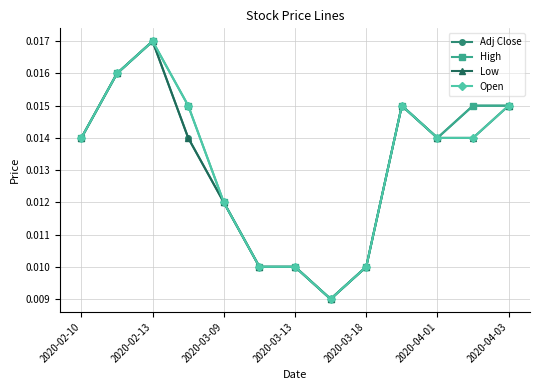

How many Low values are between 0 and 1?

13